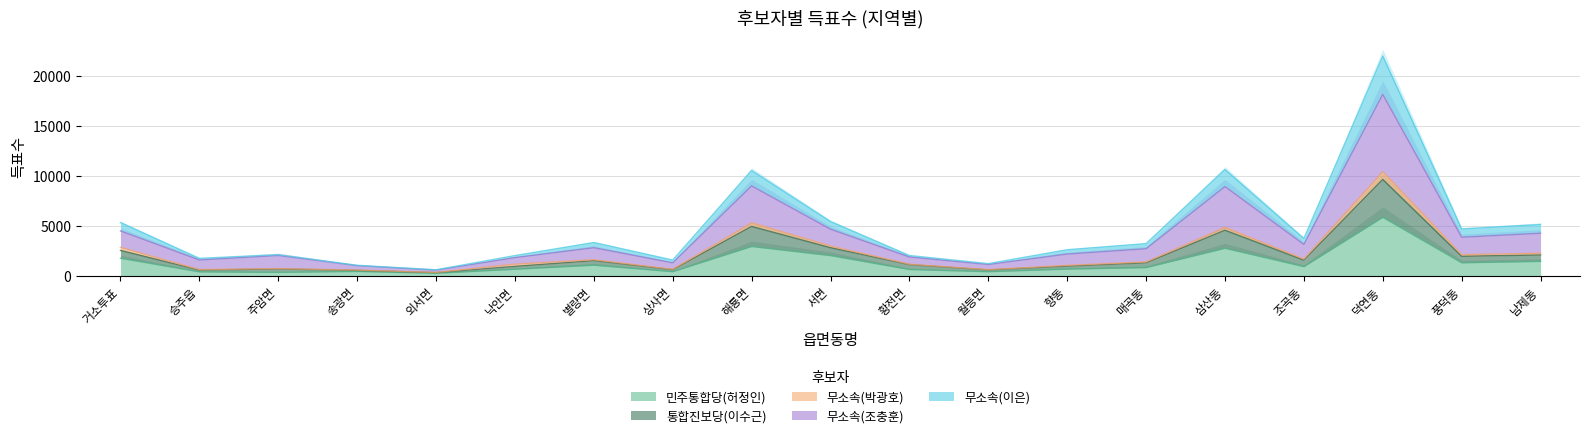

True or false: 민주통합당(허정인) has a value of 680 at 향동.

True